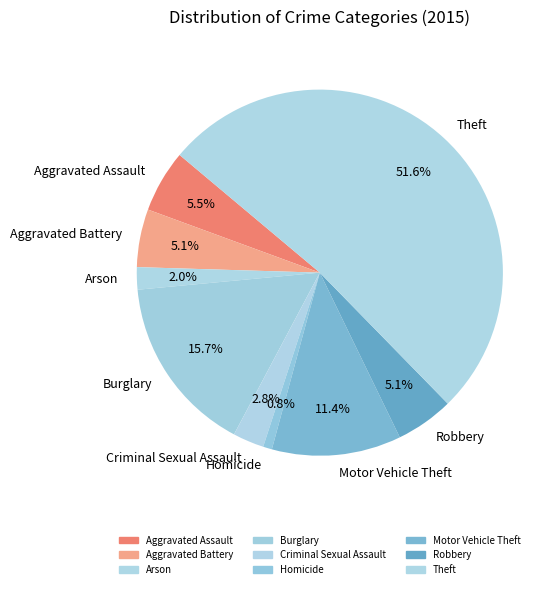

The Burglary slice represents 16% of the pie. True or false?

True